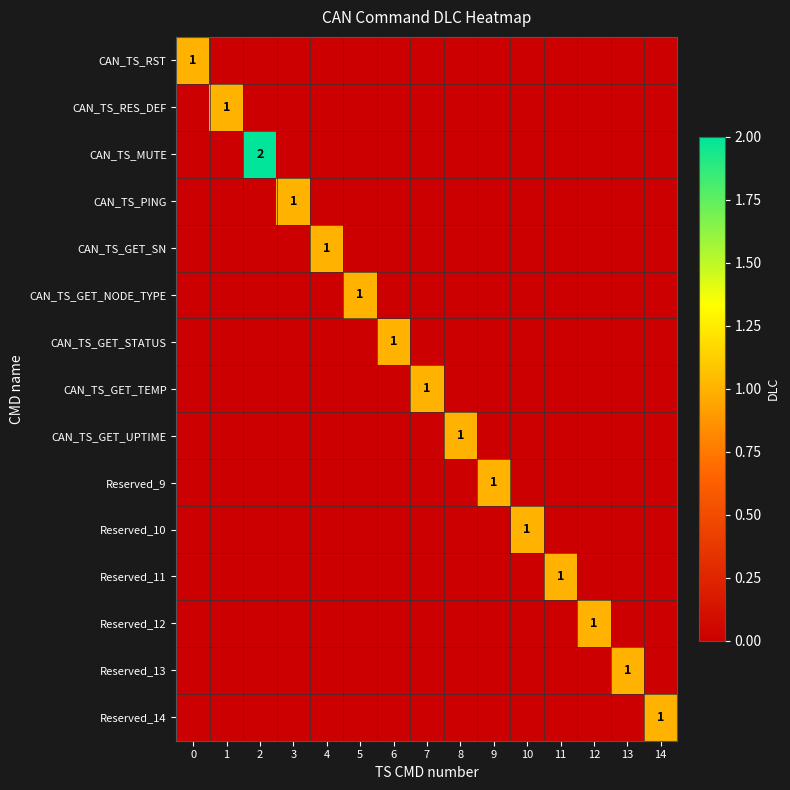

Between 7 and 10, which is larger?

7